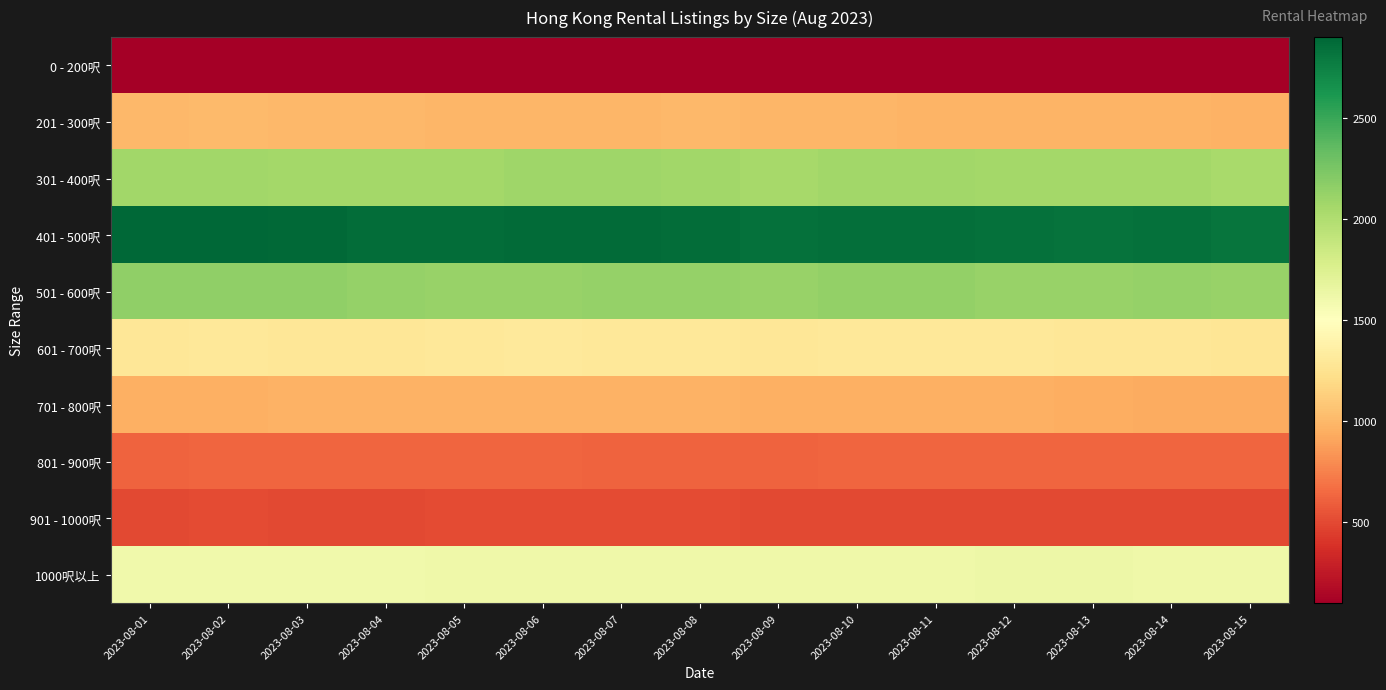

Which series has the largest total across all categories?

401 - 500呎